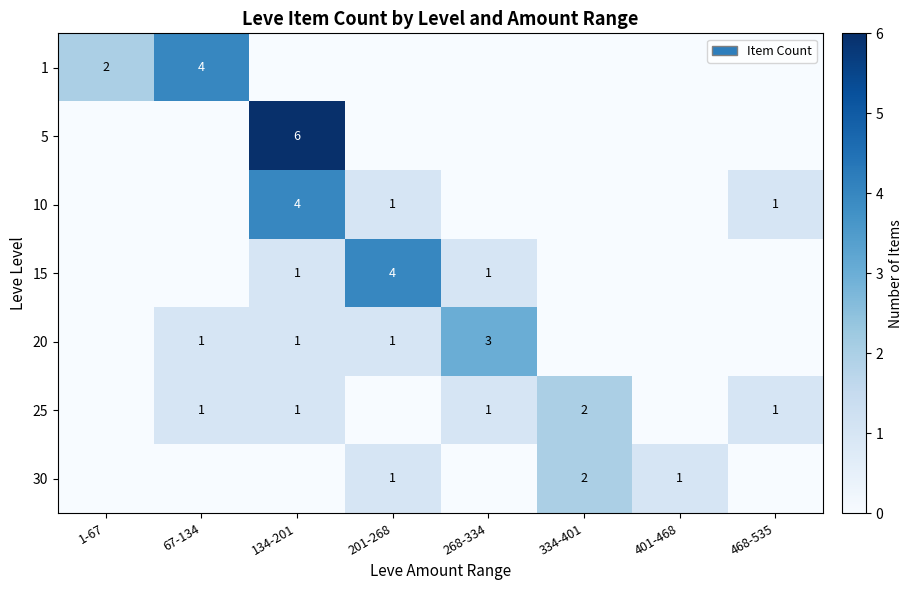

Is it true that row_0 equals 4 at 67-134?

True